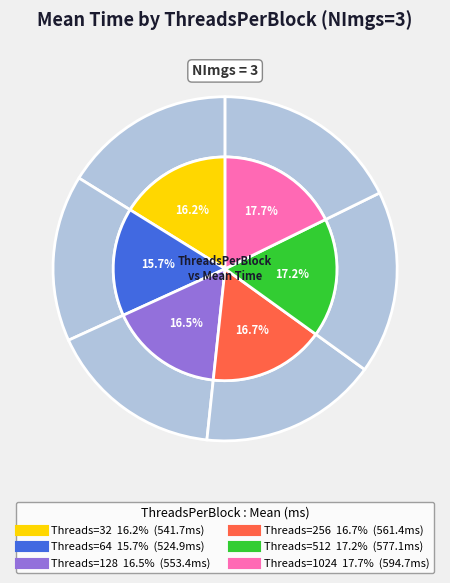

Which slice is the largest?

1024